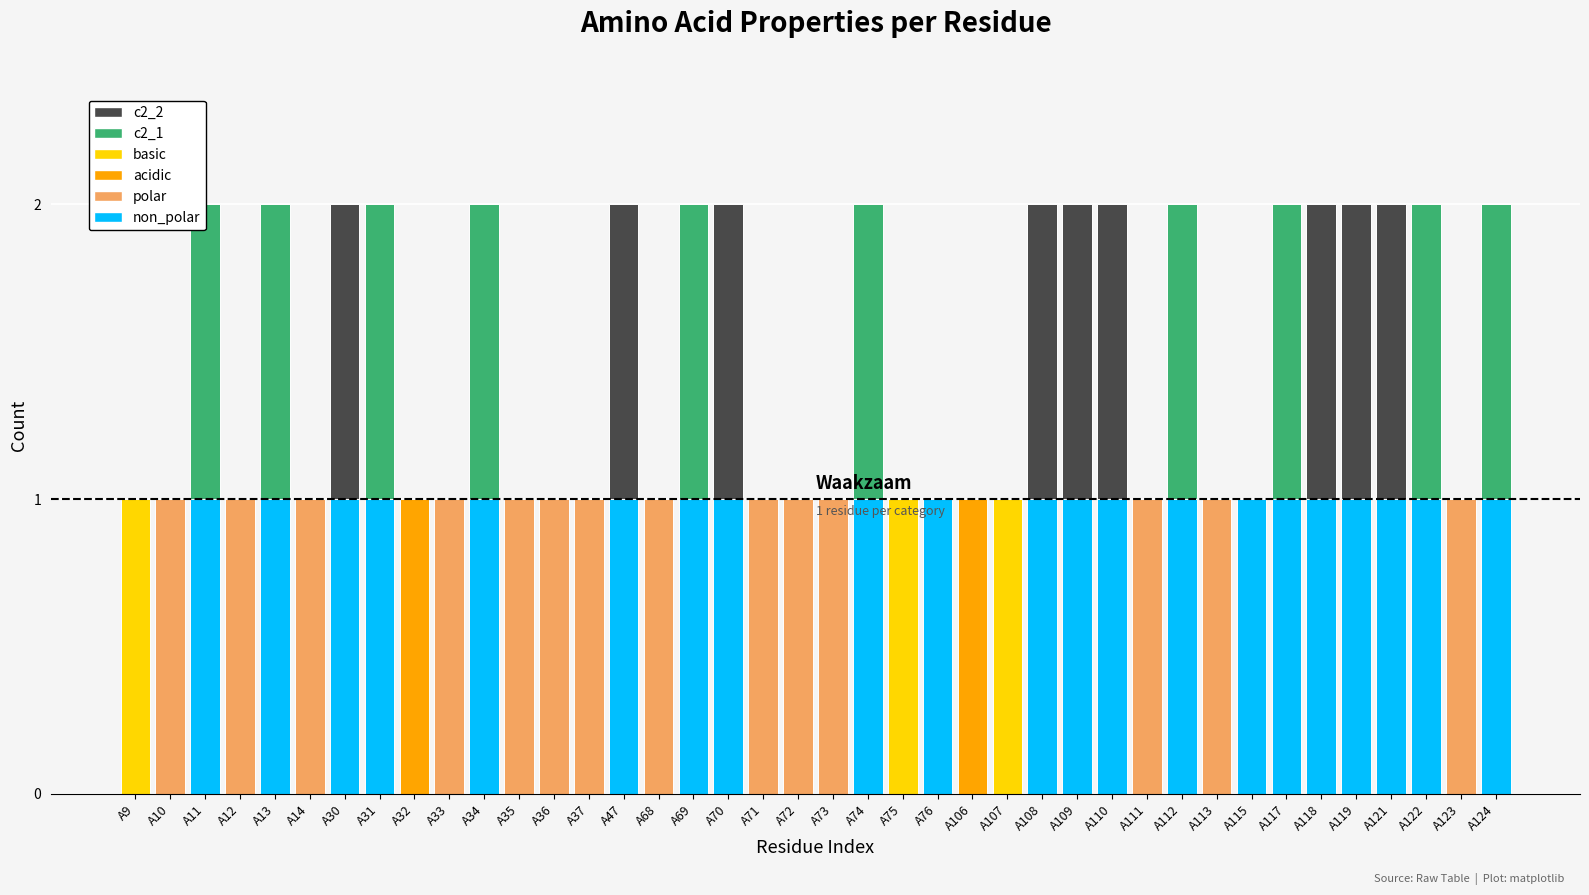

Reading left to right, list all the values displayed in this chart.

non_polar: 0	0	1	0	1	0	1	1	0	0	1	0	0	0	1	0	1	1	0	0	0	1	0	1	0	0	1	1	1	0	1	0	1	1	1	1	1	1	0	1
polar: 0	1	0	1	0	1	0	0	0	1	0	1	1	1	0	1	0	0	1	1	1	0	0	0	0	0	0	0	0	1	0	1	0	0	0	0	0	0	1	0
acidic: 0	0	0	0	0	0	0	0	1	0	0	0	0	0	0	0	0	0	0	0	0	0	0	0	1	0	0	0	0	0	0	0	0	0	0	0	0	0	0	0
basic: 1	0	0	0	0	0	0	0	0	0	0	0	0	0	0	0	0	0	0	0	0	0	1	0	0	1	0	0	0	0	0	0	0	0	0	0	0	0	0	0
c2_1: 0	0	1	0	1	0	0	1	0	0	1	0	0	0	0	0	1	0	0	0	0	1	0	0	0	0	0	0	0	0	1	0	0	1	0	0	0	1	0	1
c2_2: 0	0	0	0	0	0	1	0	0	0	0	0	0	0	1	0	0	1	0	0	0	0	0	0	0	0	1	1	1	0	0	0	0	0	1	1	1	0	0	0